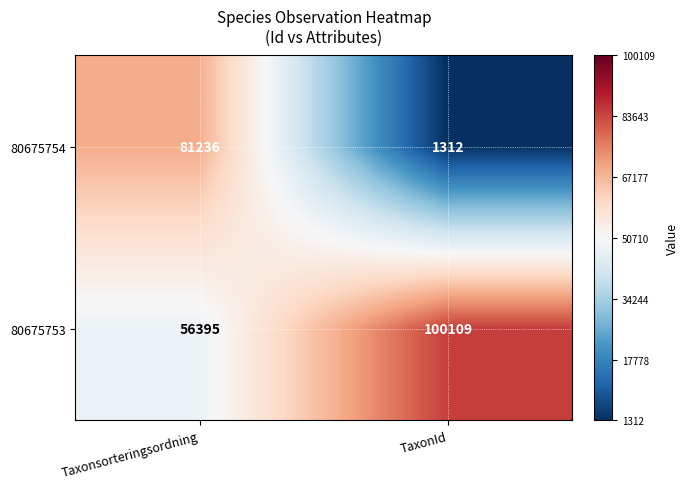

True or false: 80675754 has a value of 2183 at TaxonId.

False